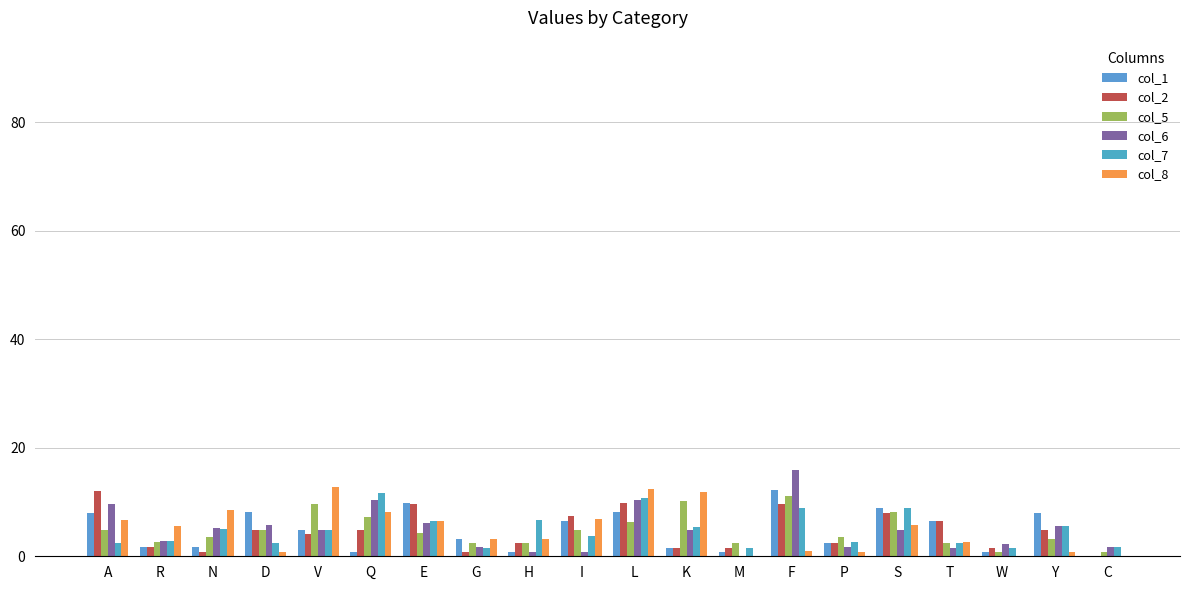

At which category does the chart reach its minimum across all series?

C